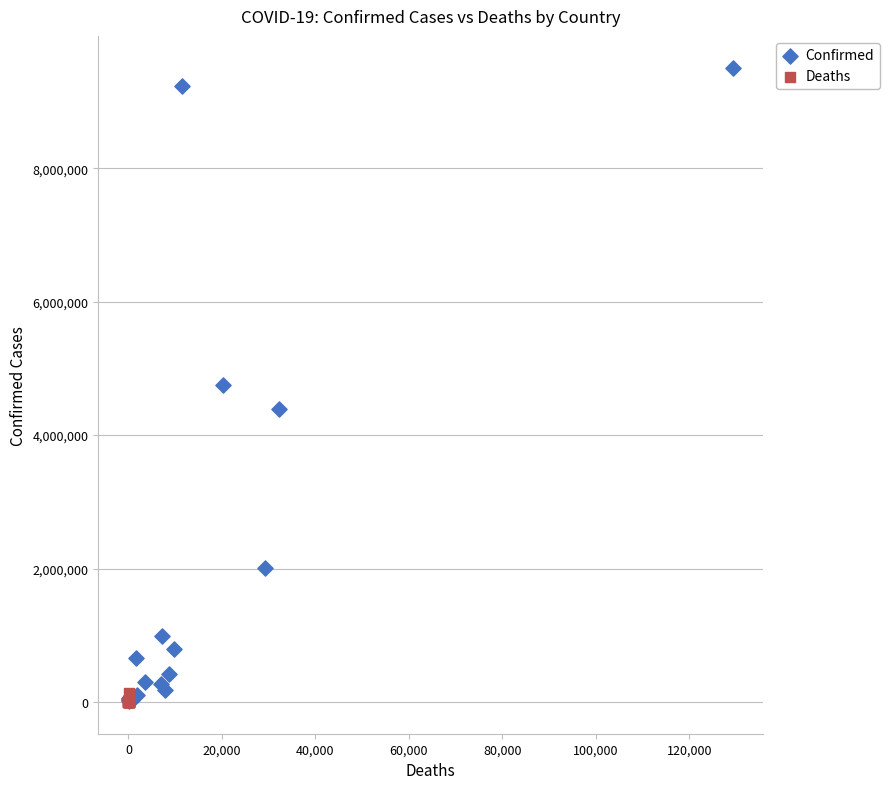

What are all the series names shown in the legend?

Confirmed, Deaths